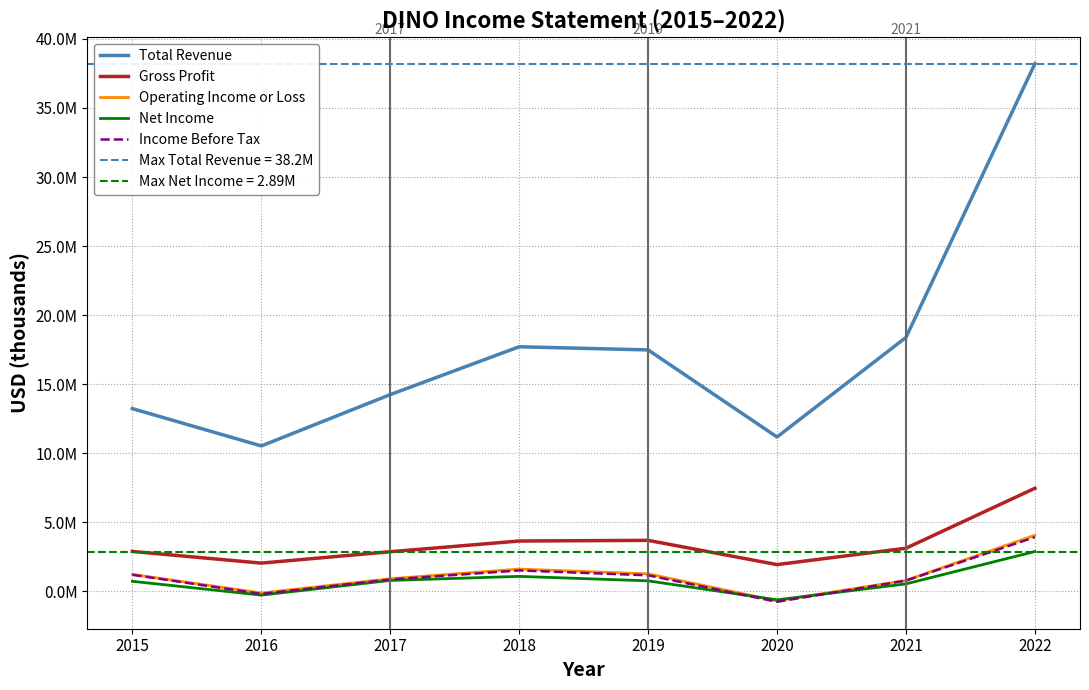

True or false: Total Revenue and Operating Income or Loss intersect in this chart.

False